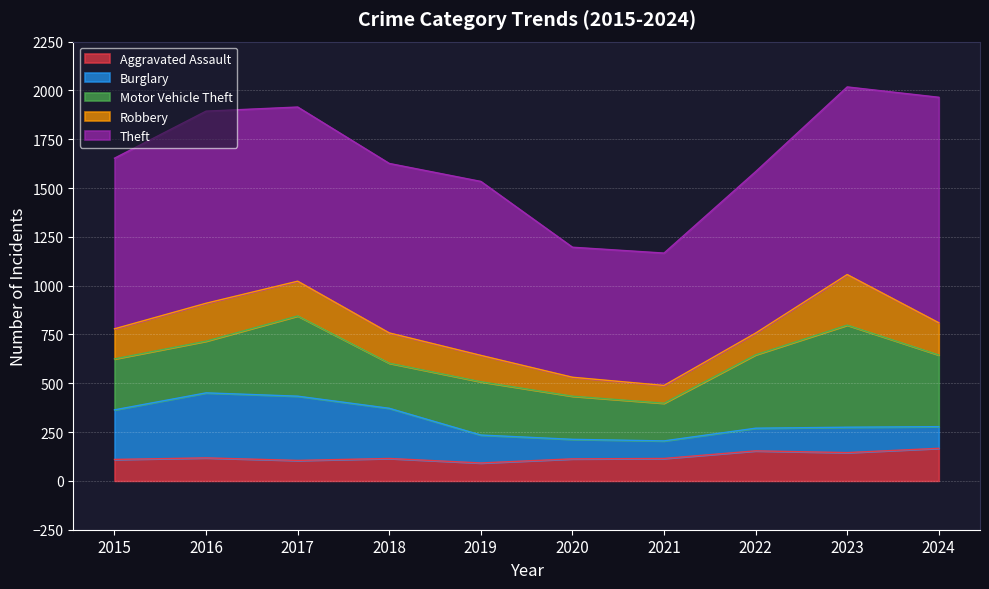

Which category has the lowest value across all series?

2021